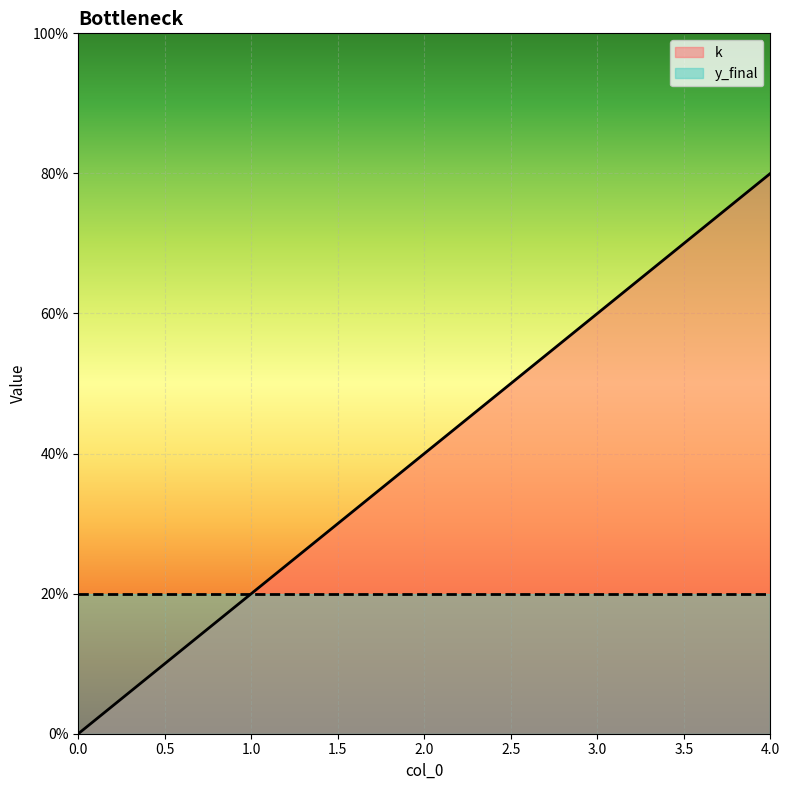

List the labels in order of value, smallest first.

0, 1, 2, 3, 4